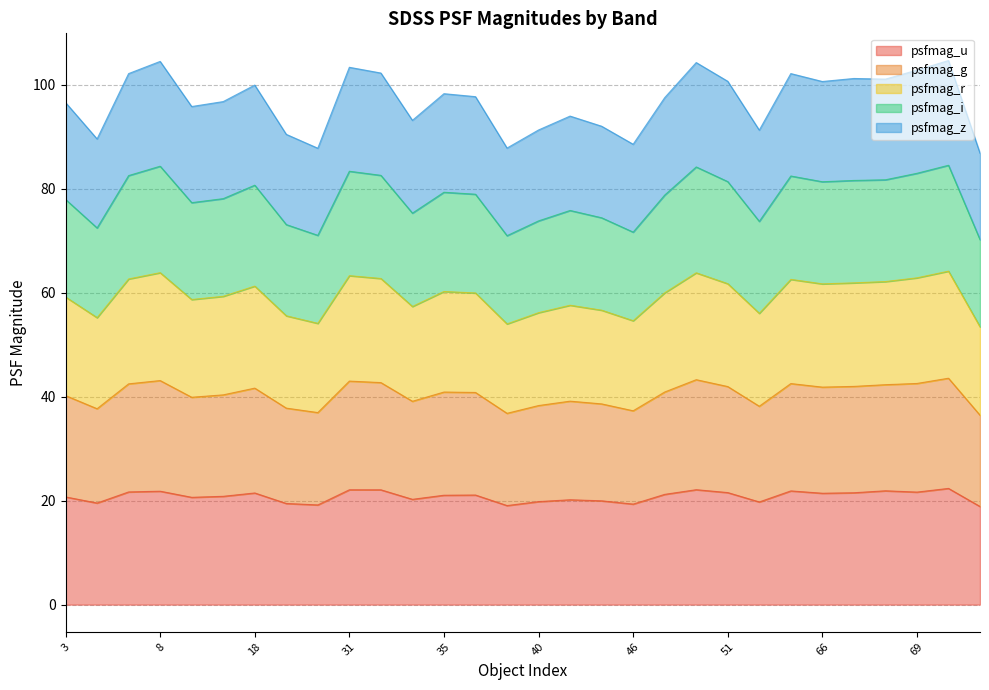

The psfmag_g series shows 134.6 at 67. True or false?

False